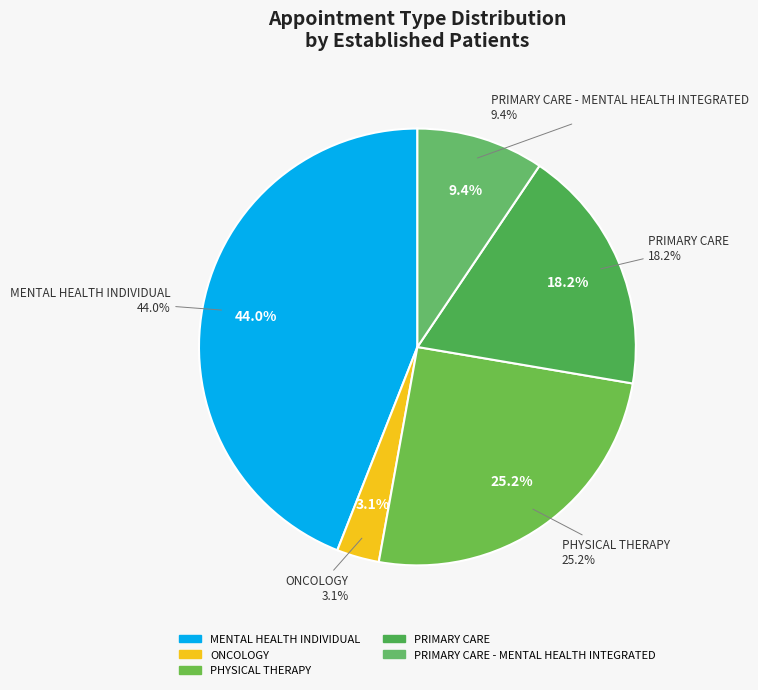

Which category has the biggest portion of the pie?

MENTAL HEALTH INDIVIDUAL